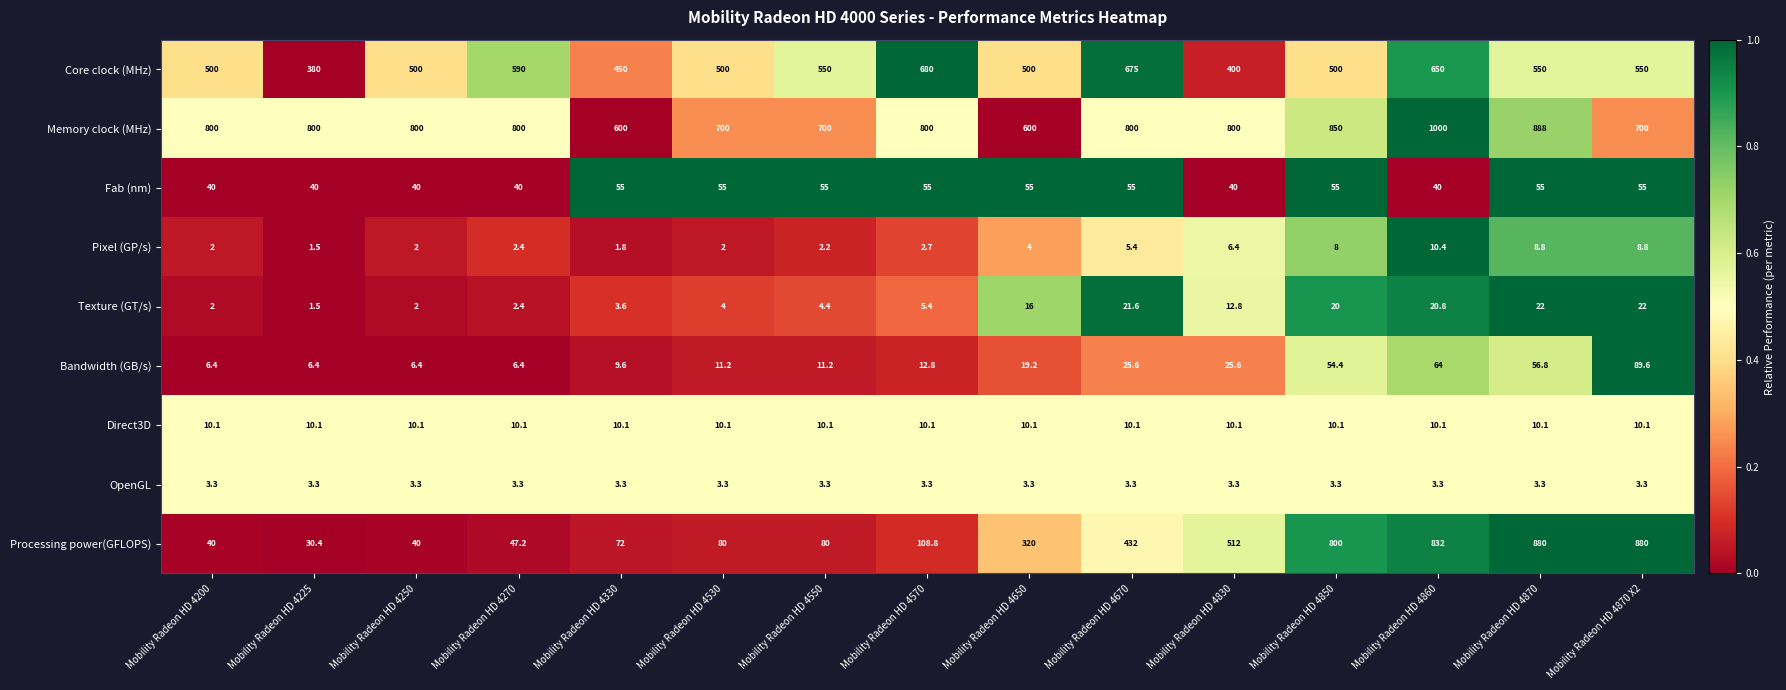

Is it true that Core clock (MHz) equals 771.8 at Mobility Radeon HD 4870?

False